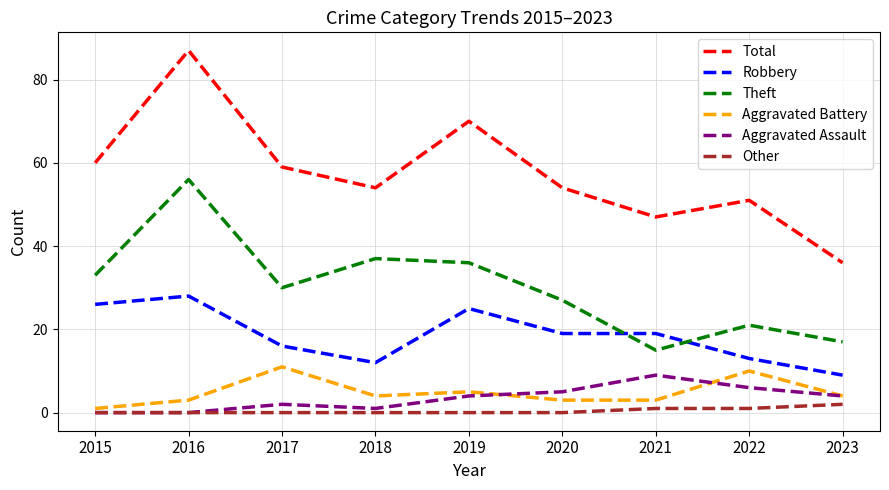

True or false: Theft has a value of 15 at 2021.

True